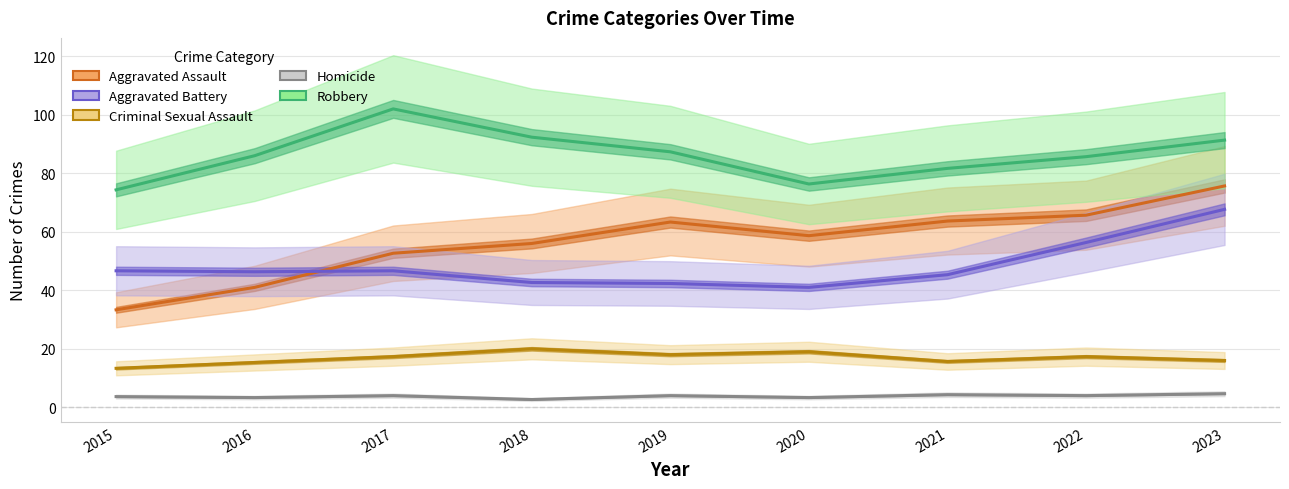

What is the difference between the highest and lowest values at 2022?

81.7